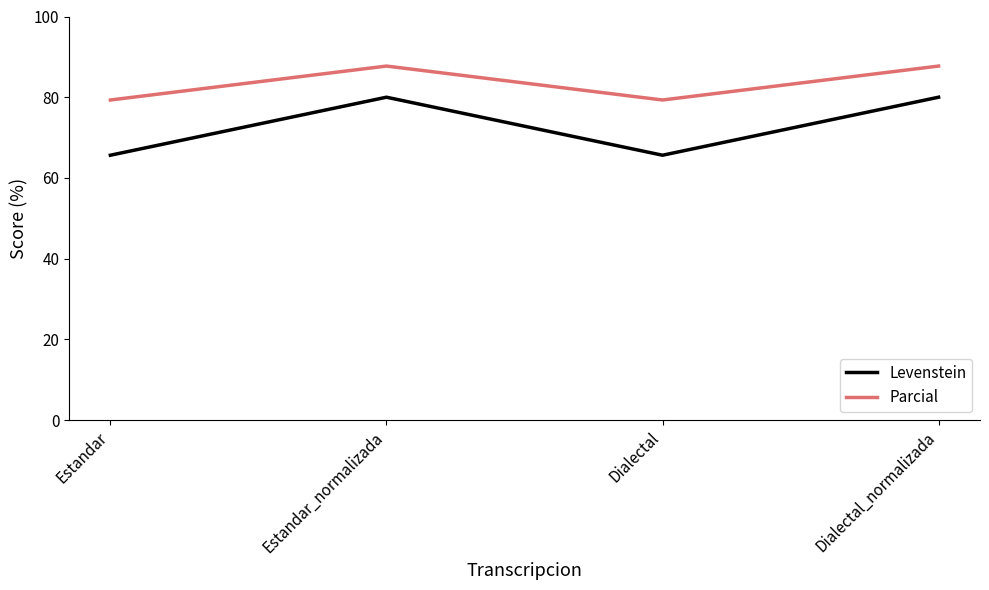

True or false: Levenstein and Parcial cross at least once.

False